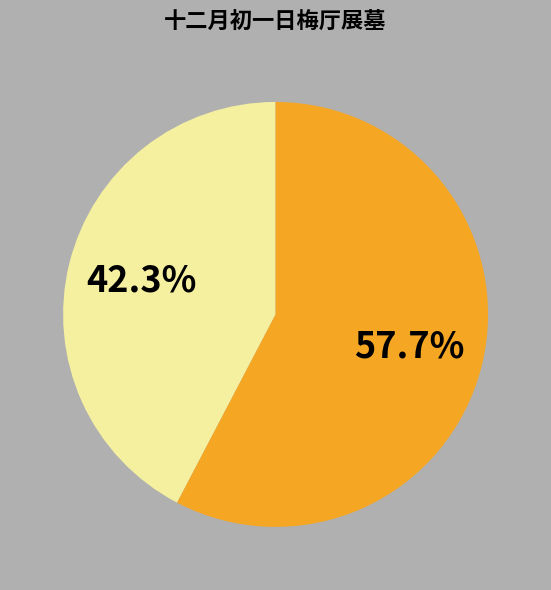

Count the number of slices in the pie.

2